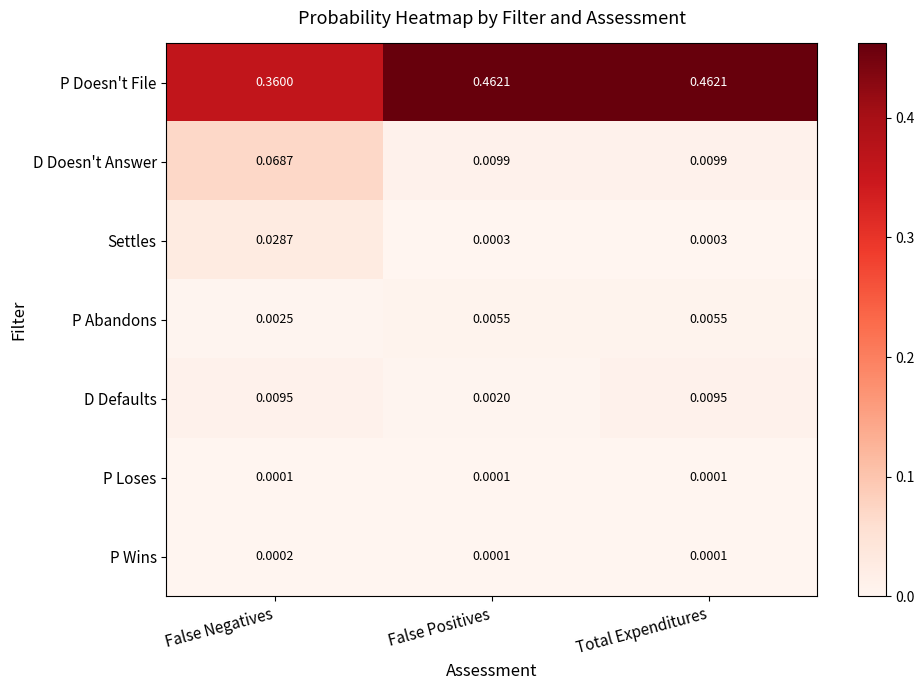

Where is P Doesn't File nearest to the value 0?

False Negatives